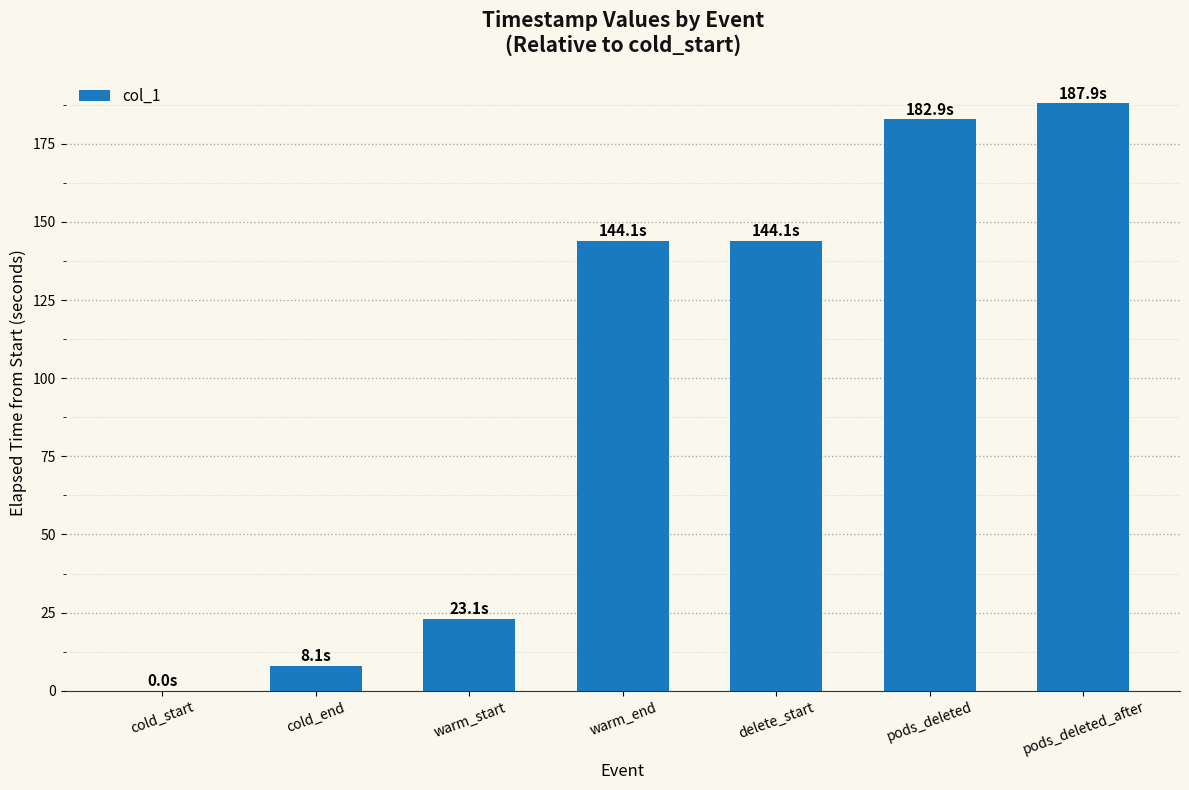

Between warm_end and cold_end, which is larger?

warm_end